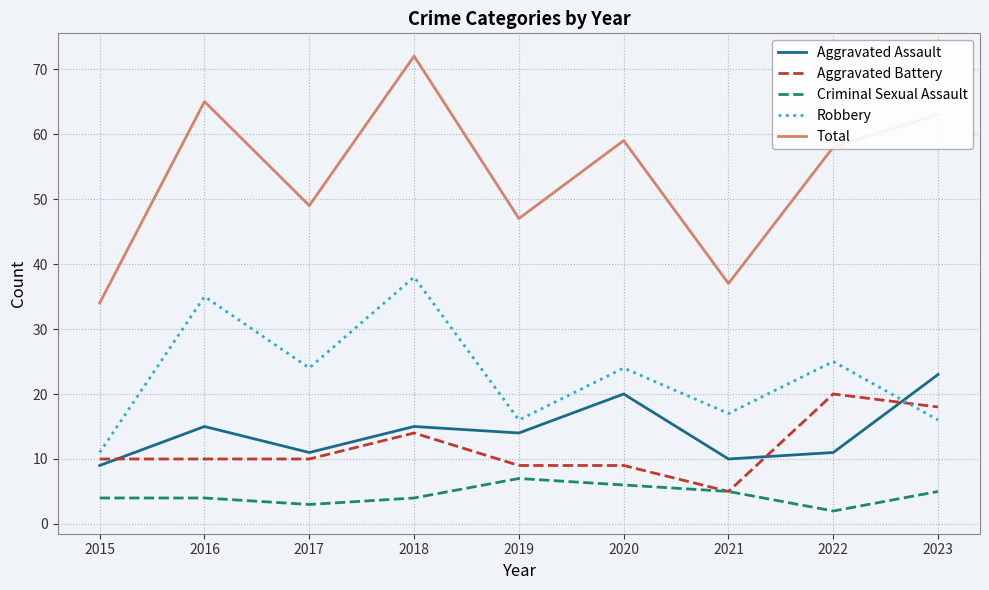

True or false: Total and Aggravated Assault intersect in this chart.

False